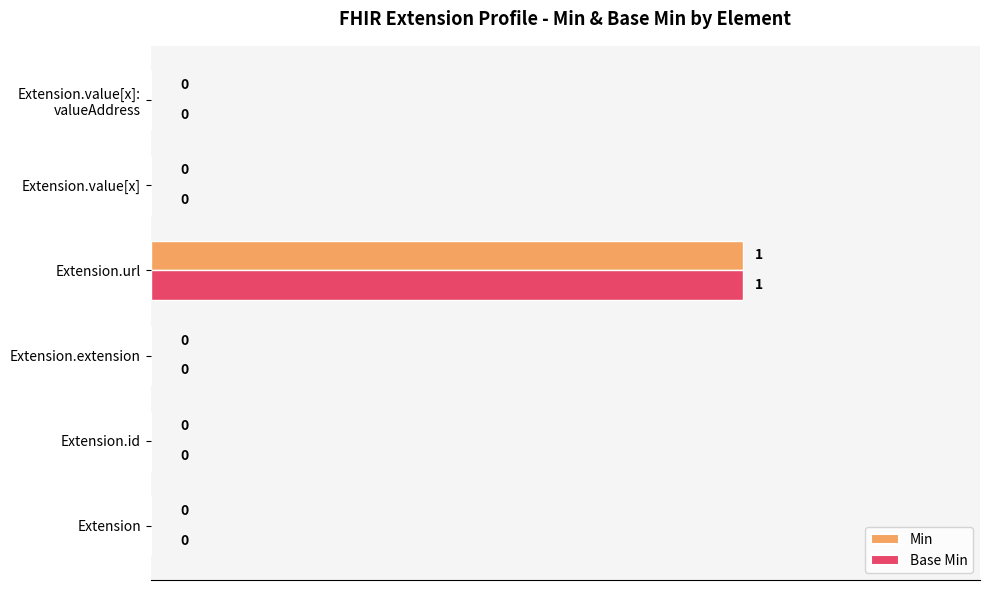

The value of Min at Extension.id is -1. True or false?

False